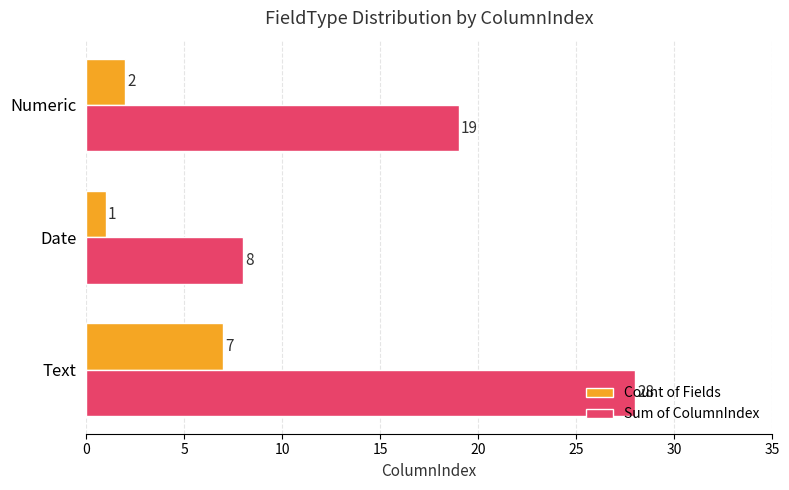

Is the value of Sum of ColumnIndex at Numeric greater than the value of Count of Fields at Date?

Yes